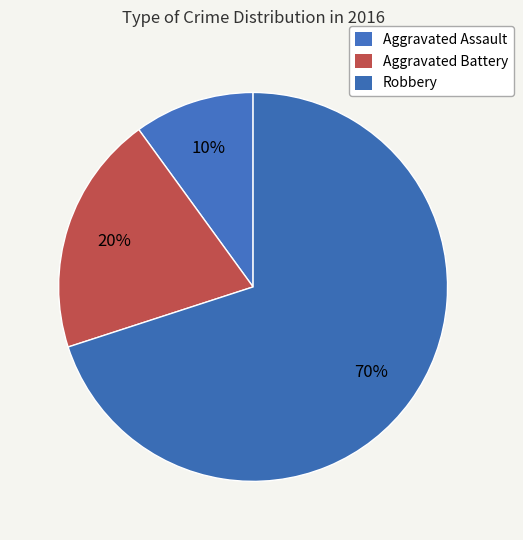

True or false: Robbery accounts for 65% of the total.

False